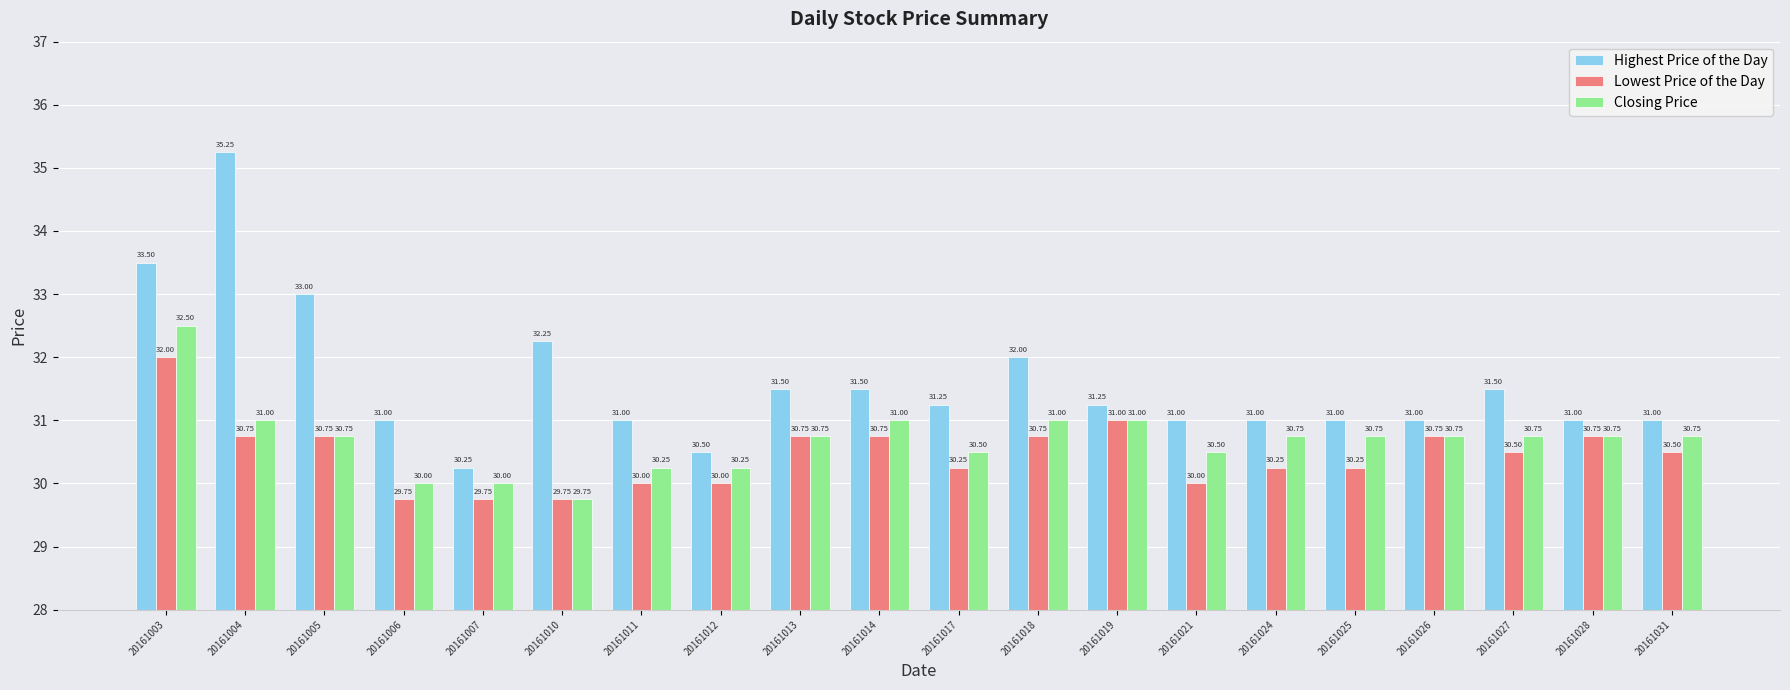

At which label does Closing Price first exceed 30?

20161003